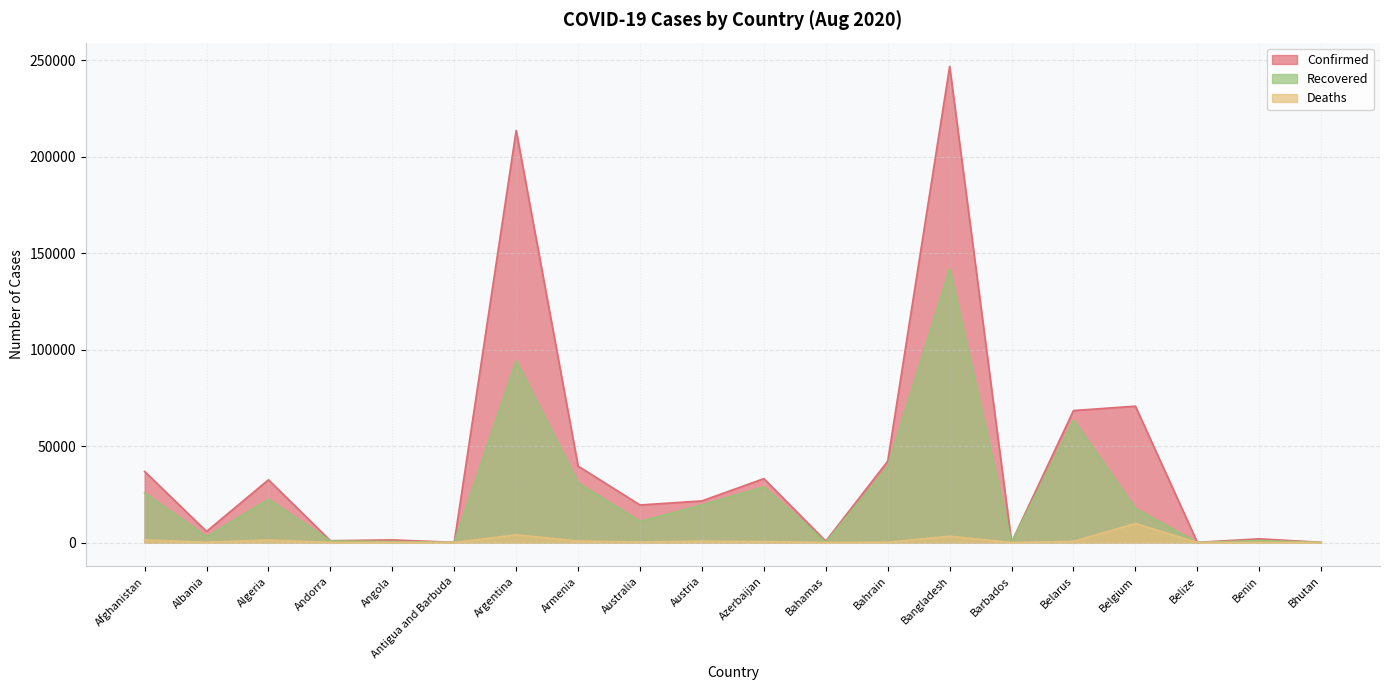

Does the chart have visible grid lines?

Yes